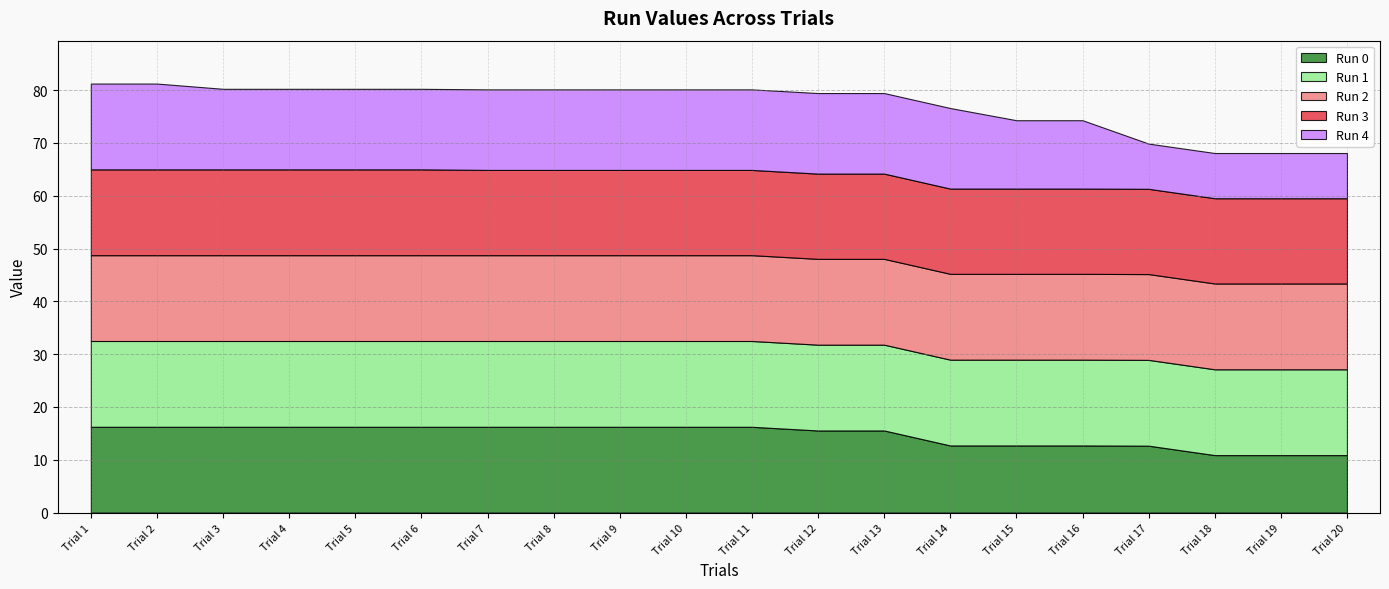

True or false: Run 0 and Run 4 intersect in this chart.

True